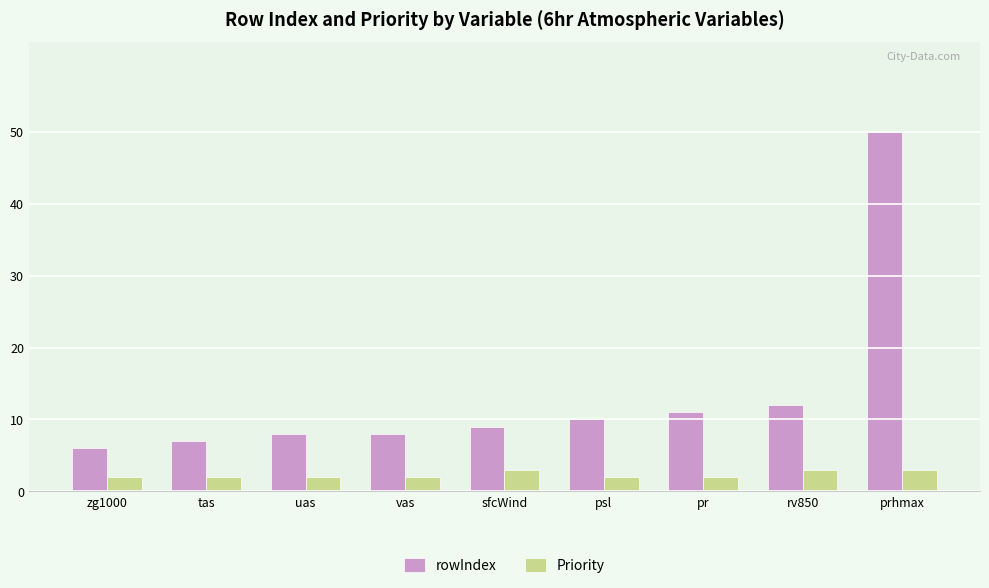

What is the maximum value shown in the chart?

50